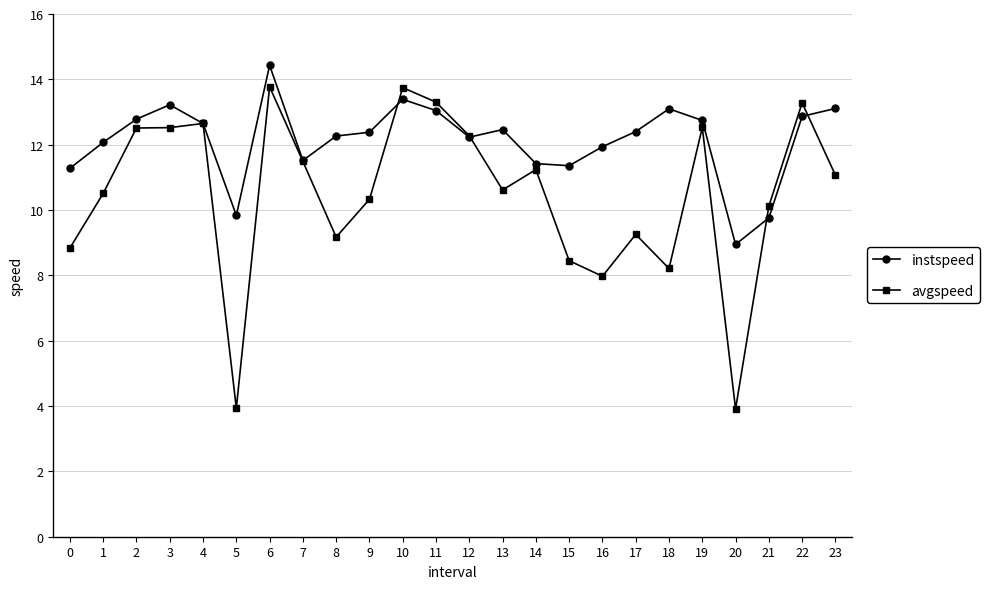

What is the average value of the avgspeed series?

10.5